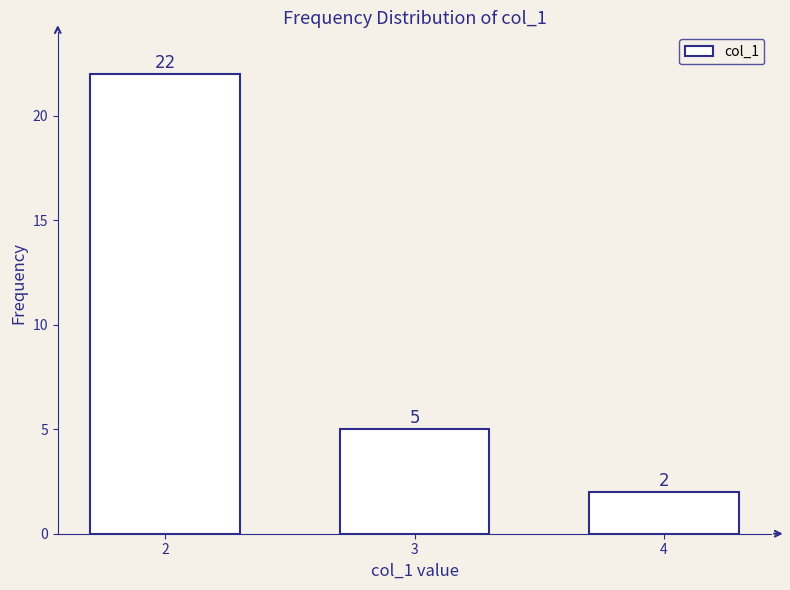

Reading left to right, list all the values displayed in this chart.

22	5	2